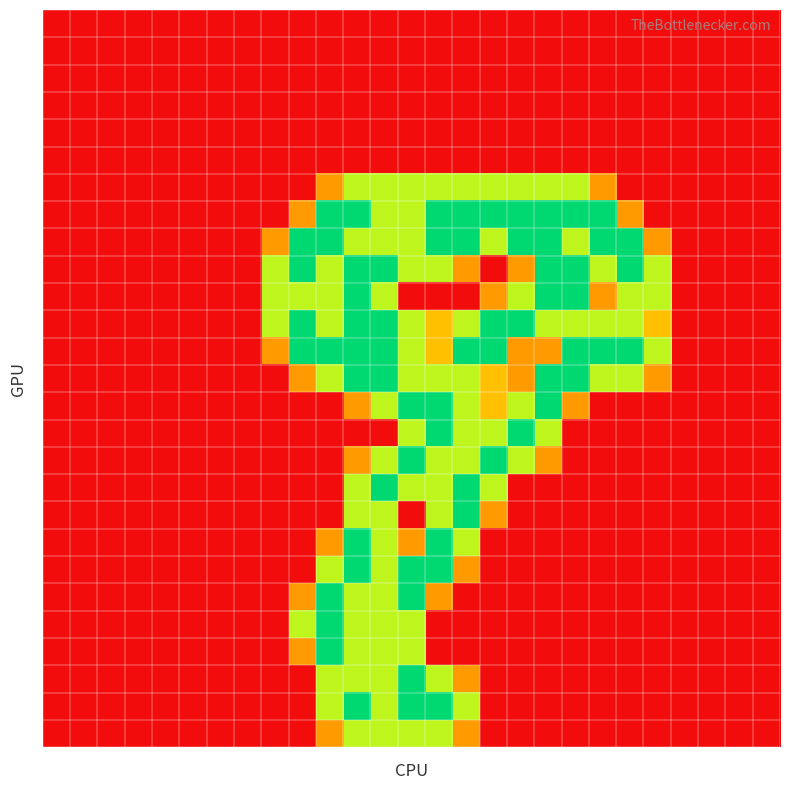

At which category is the sum across all series the highest?

11